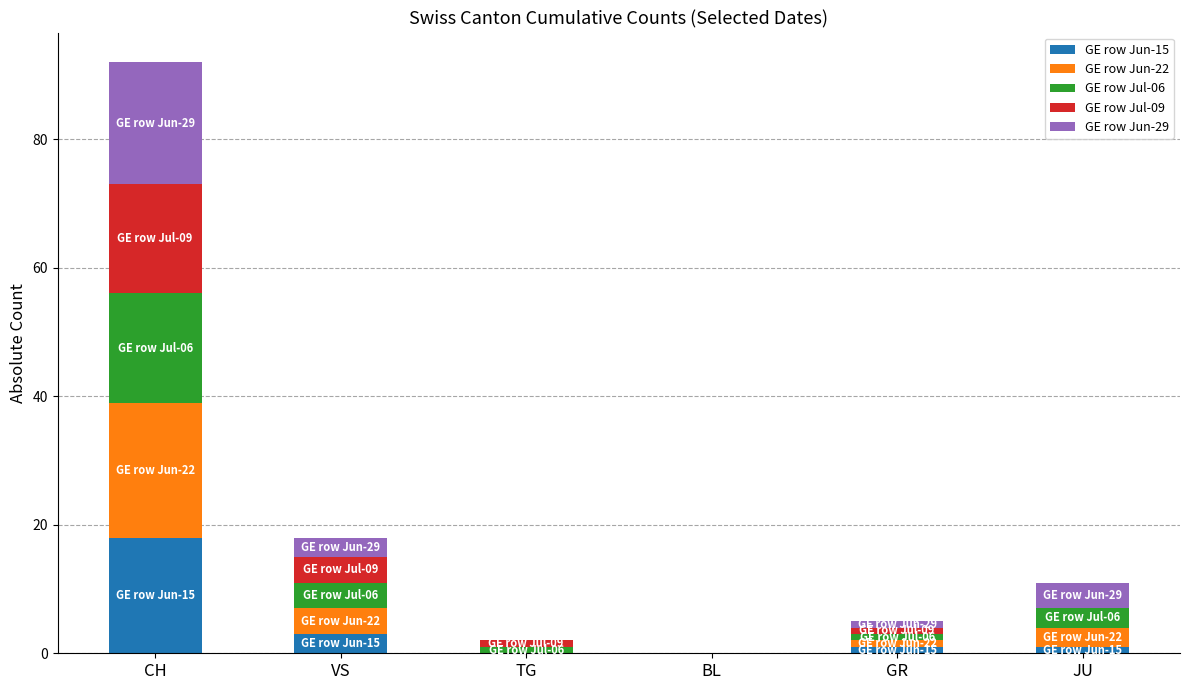

Count the number of data series in this chart.

5